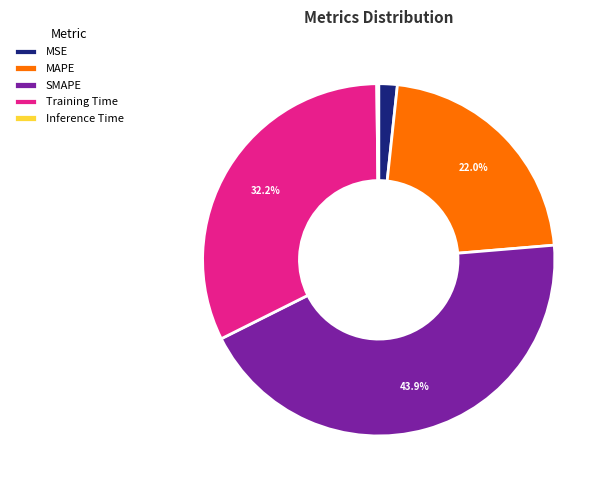

Does SMAPE account for over 50% of the chart?

No